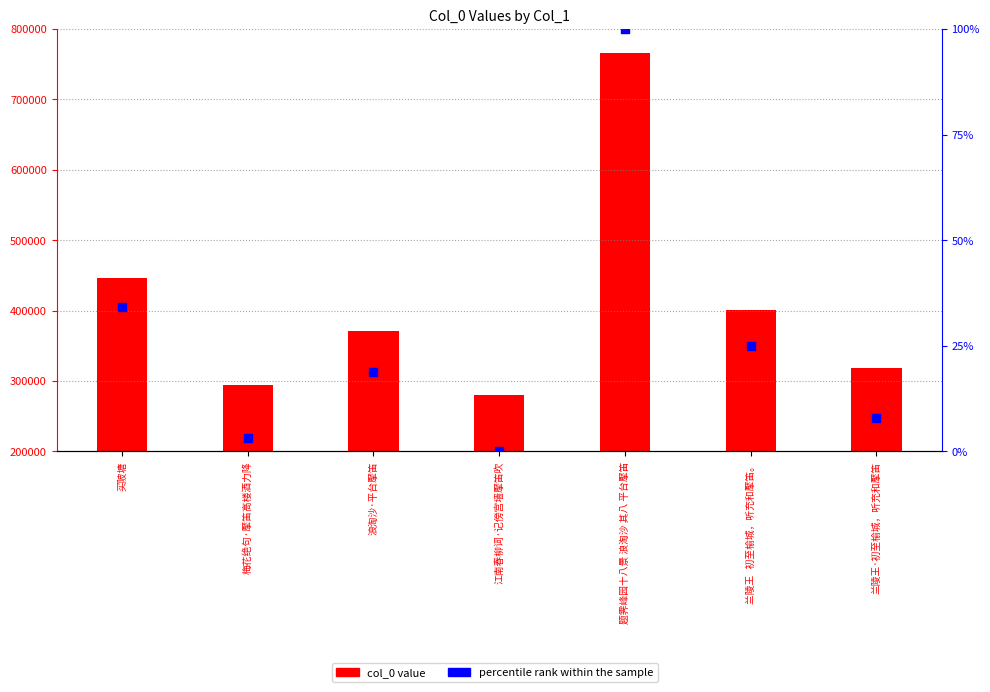

Which series has the largest total across all categories?

col_0 value